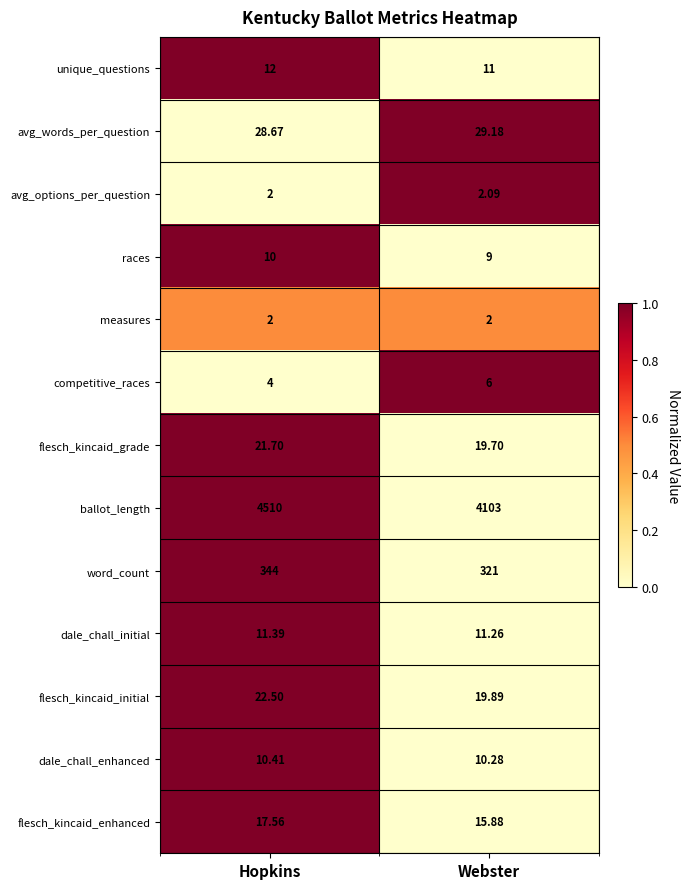

At which label does races reach its peak?

Hopkins